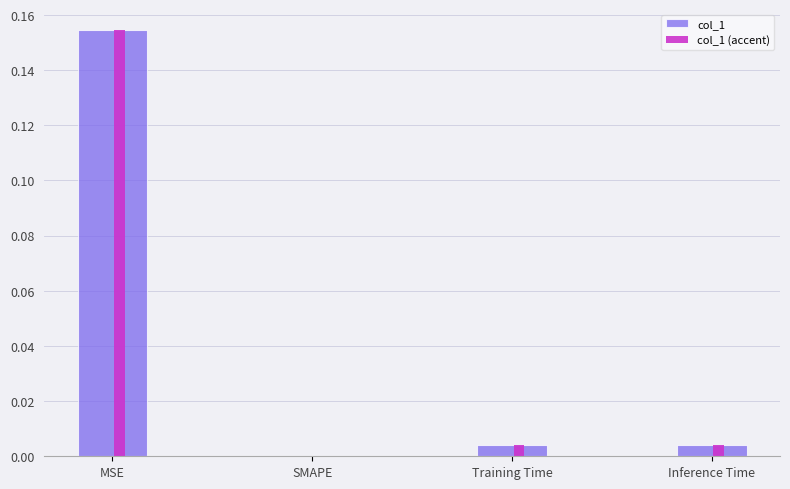

Is the value of col_1 (accent) at SMAPE greater than the value of col_1 at Training Time?

No